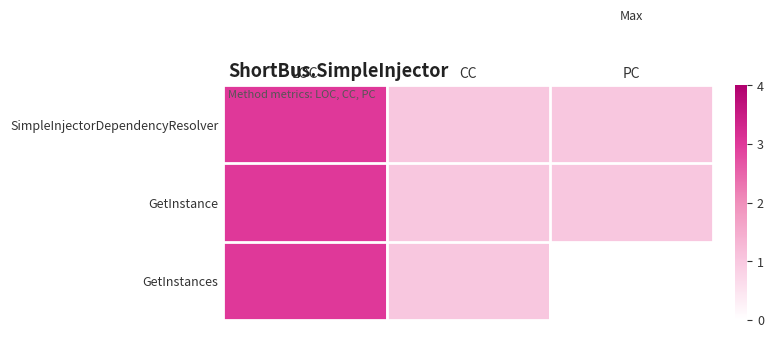

At which category is the sum across all series the highest?

LOC